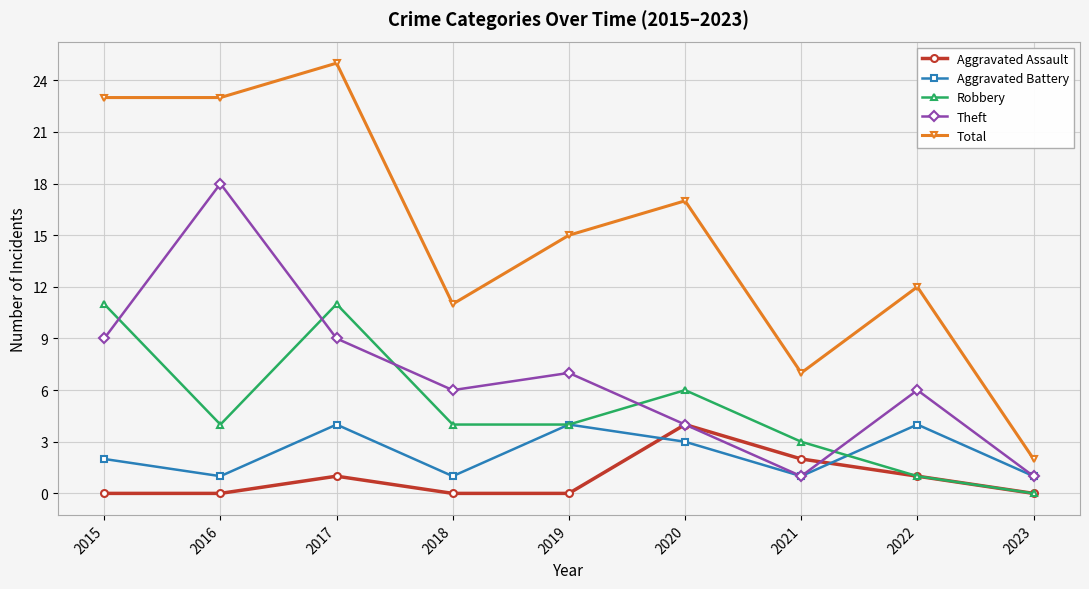

True or false: Robbery and Theft intersect in this chart.

True